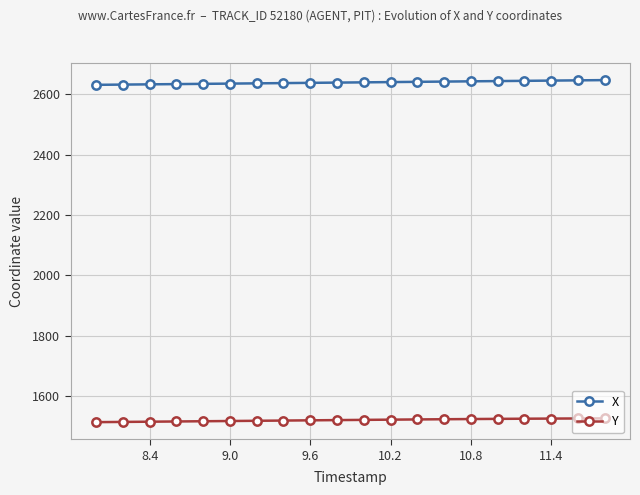

True or false: X and Y intersect in this chart.

False